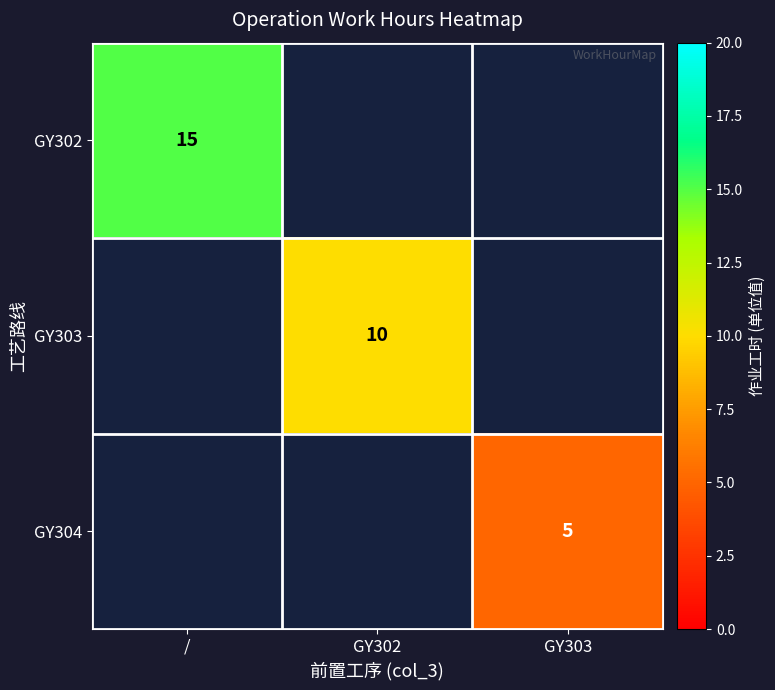

At how many categories does at least one series exceed 9?

2